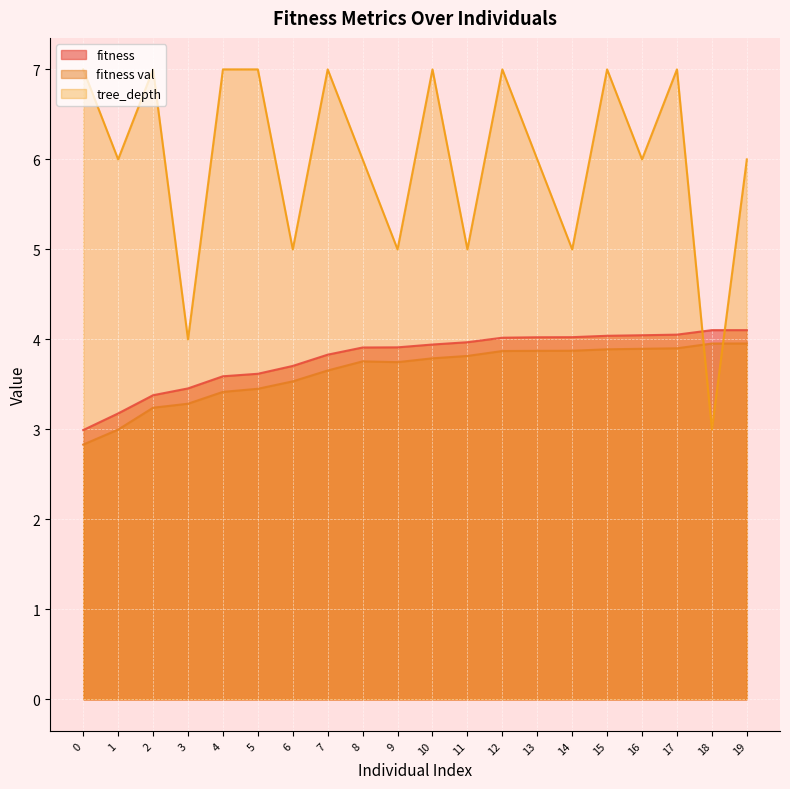

Reading left to right, what are all the values shown in this chart?

fitness: 3.0	3.2	3.4	3.5	3.6	3.6	3.7	3.8	3.9	3.9	3.9	4.0	4.0	4.0	4.0	4.0	4.0	4.1	4.1	4.1
fitness val: 2.8	3.0	3.2	3.3	3.4	3.5	3.5	3.7	3.8	3.7	3.8	3.8	3.9	3.9	3.9	3.9	3.9	3.9	4.0	4.0
tree_depth: 7.0	6.0	7.0	4.0	7.0	7.0	5.0	7.0	6.0	5.0	7.0	5.0	7.0	6.0	5.0	7.0	6.0	7.0	3.0	6.0